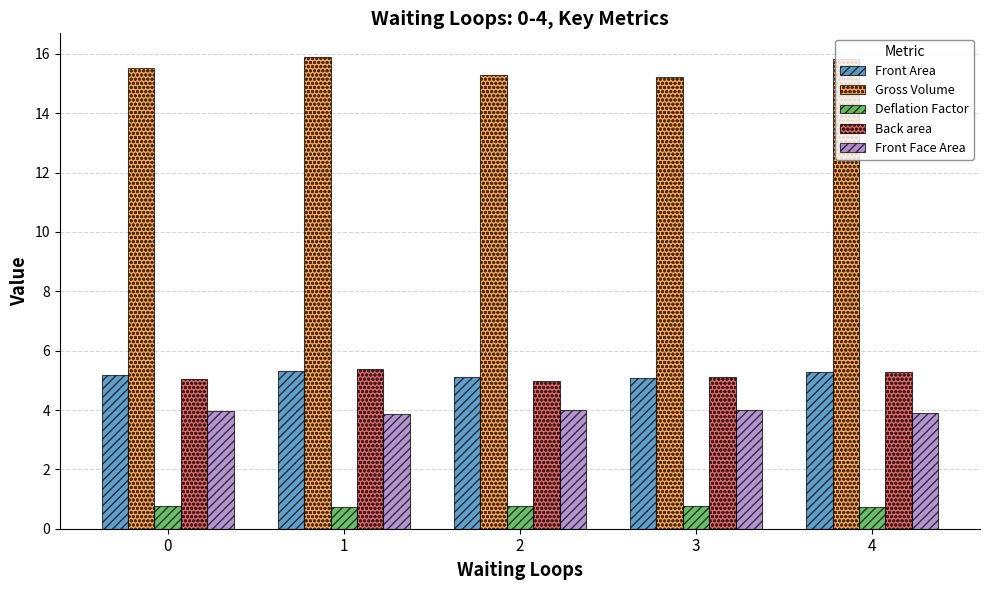

What are all the series names shown in the legend?

Front Area, Gross Volume, Deflation Factor, Back area, Front Face Area